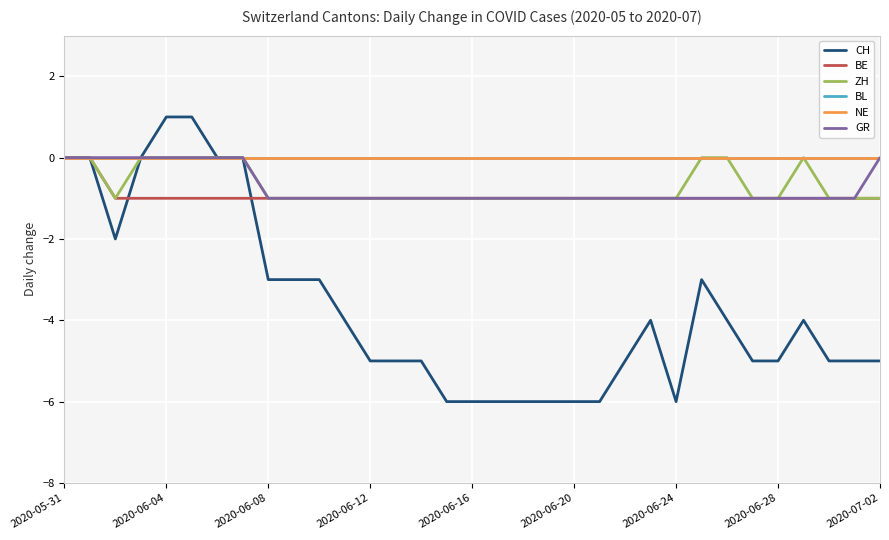

Where is BL nearest to the value 0?

2020-05-31